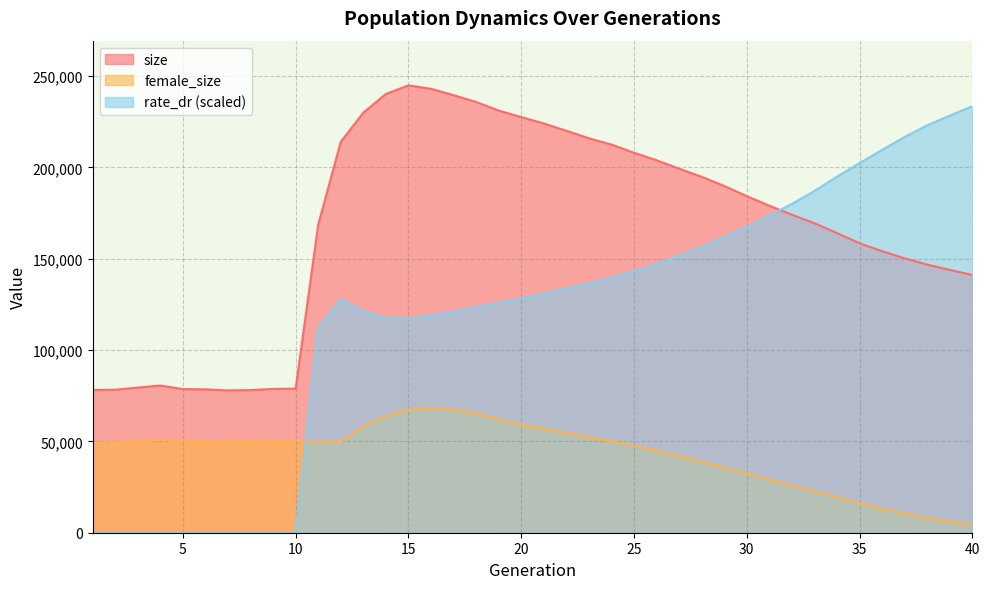

What are all the series names shown in the legend?

size, female_size, rate_dr (scaled)